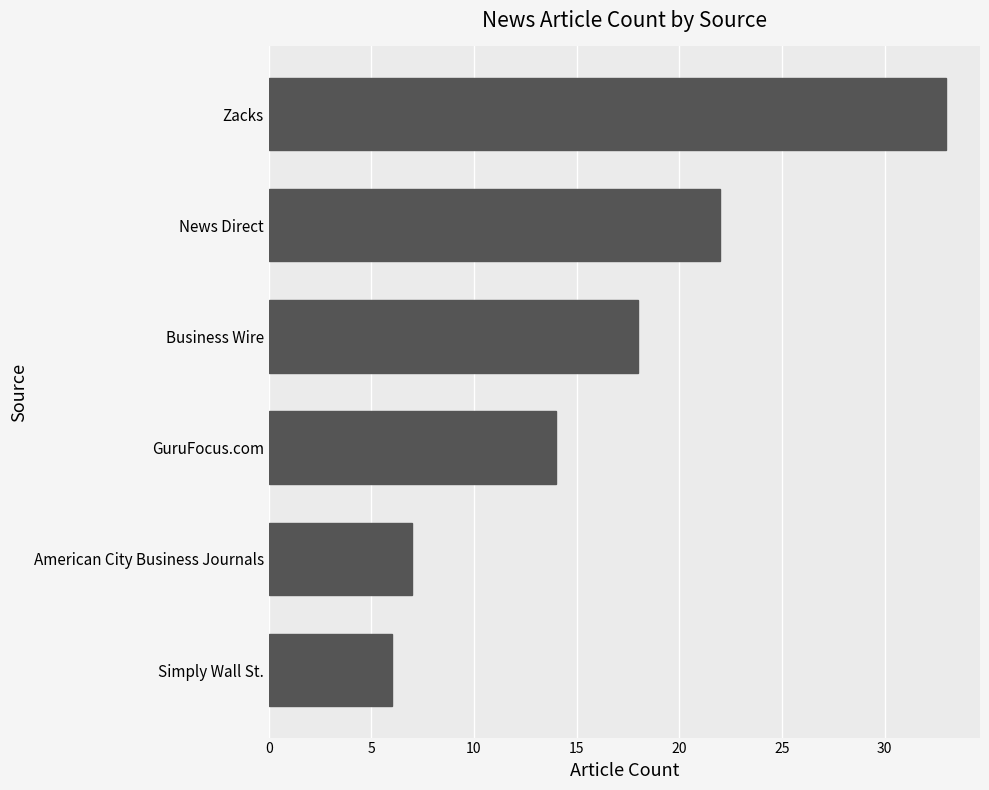

List the labels in order of value, largest first.

Zacks, News Direct, Business Wire, GuruFocus.com, American City Business Journals, Simply Wall St.